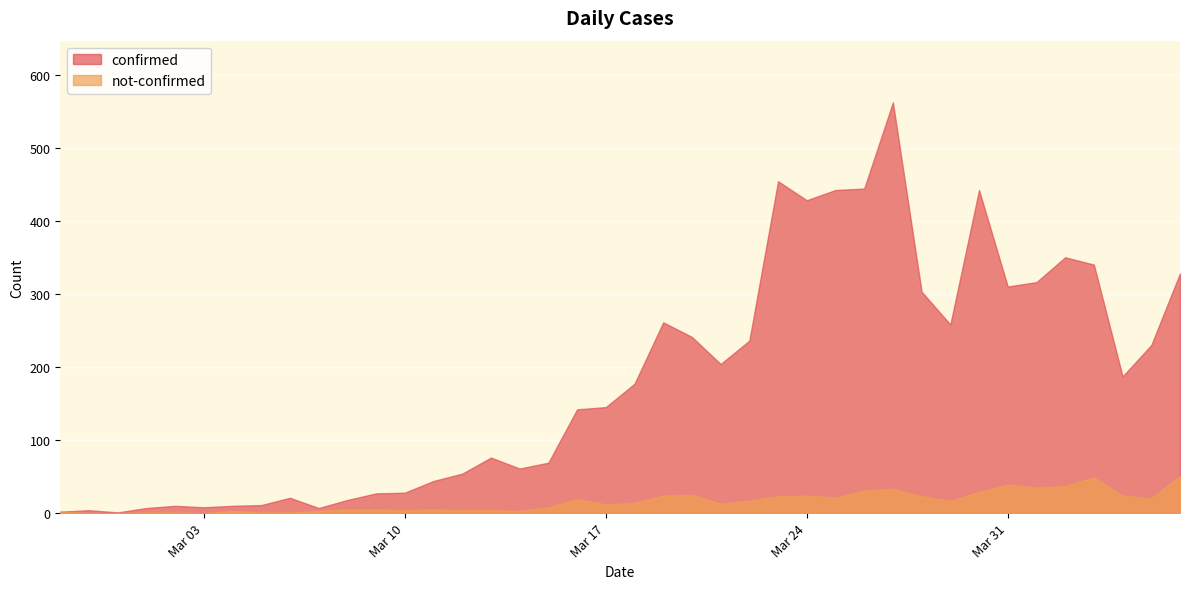

True or false: not-confirmed and confirmed intersect in this chart.

False